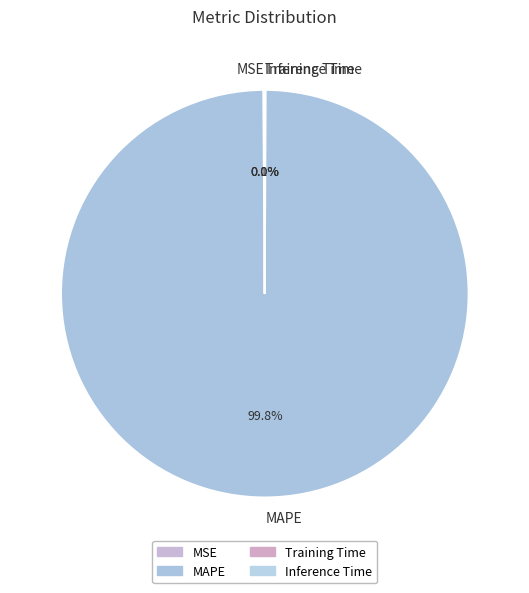

What is the largest slice in the pie chart?

MAPE